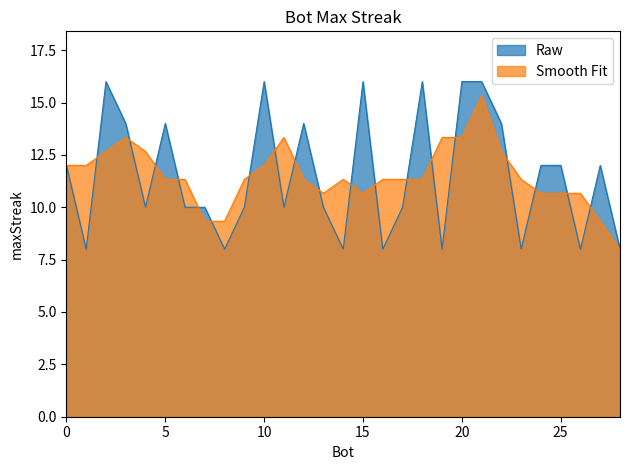

What is the sum of the values at 3 and 20?

30